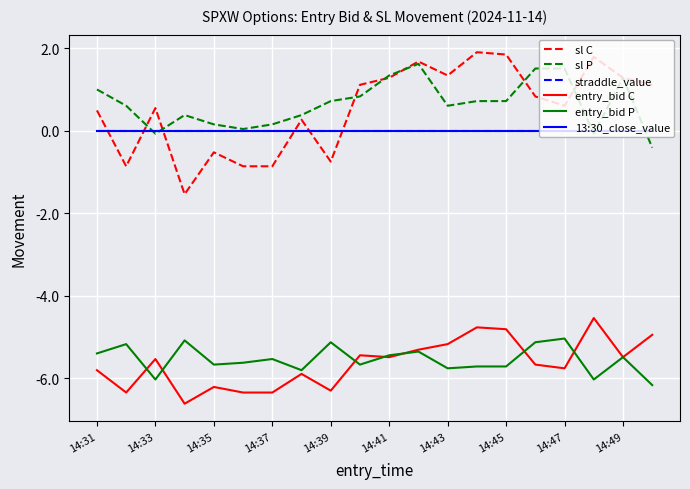

How many lines are shown in the chart?

6